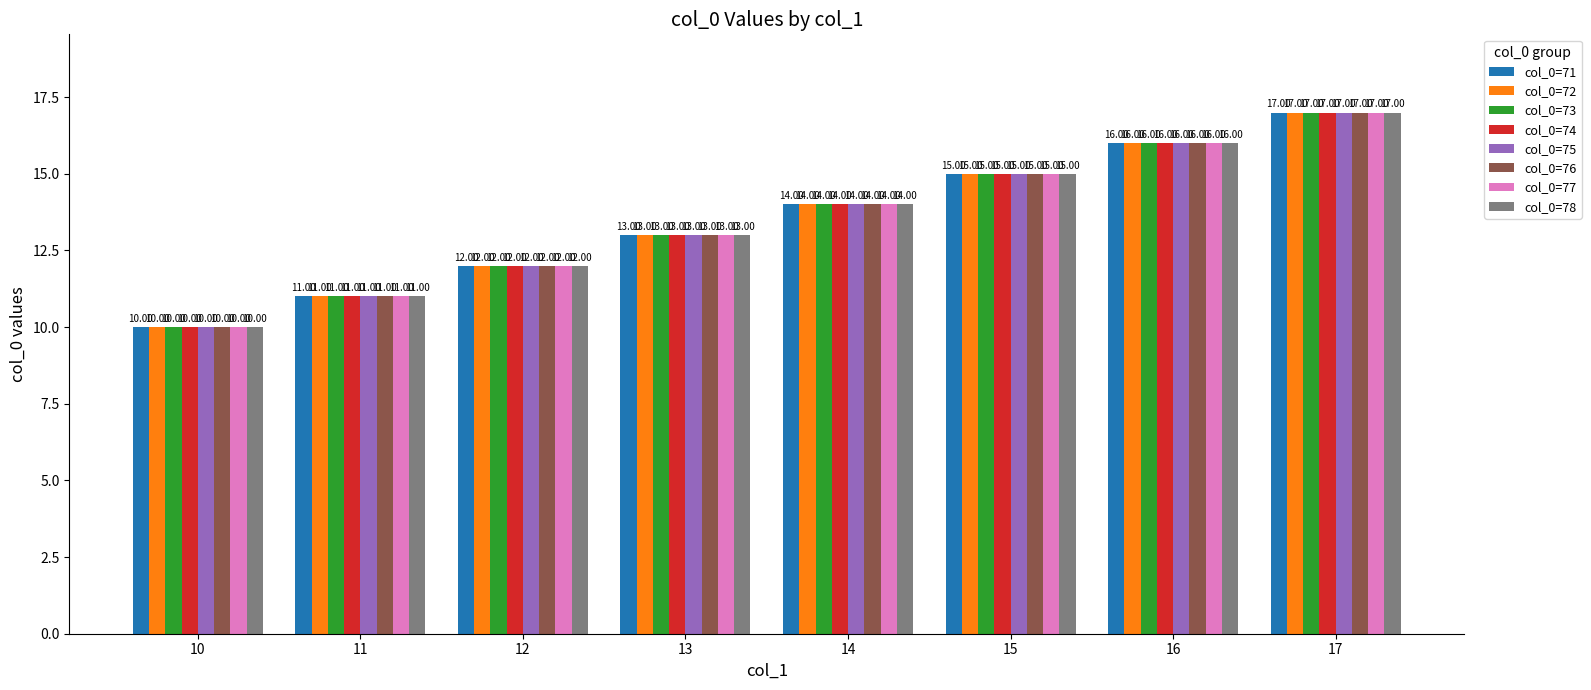

What is the average value of the col_0=76 series?

14